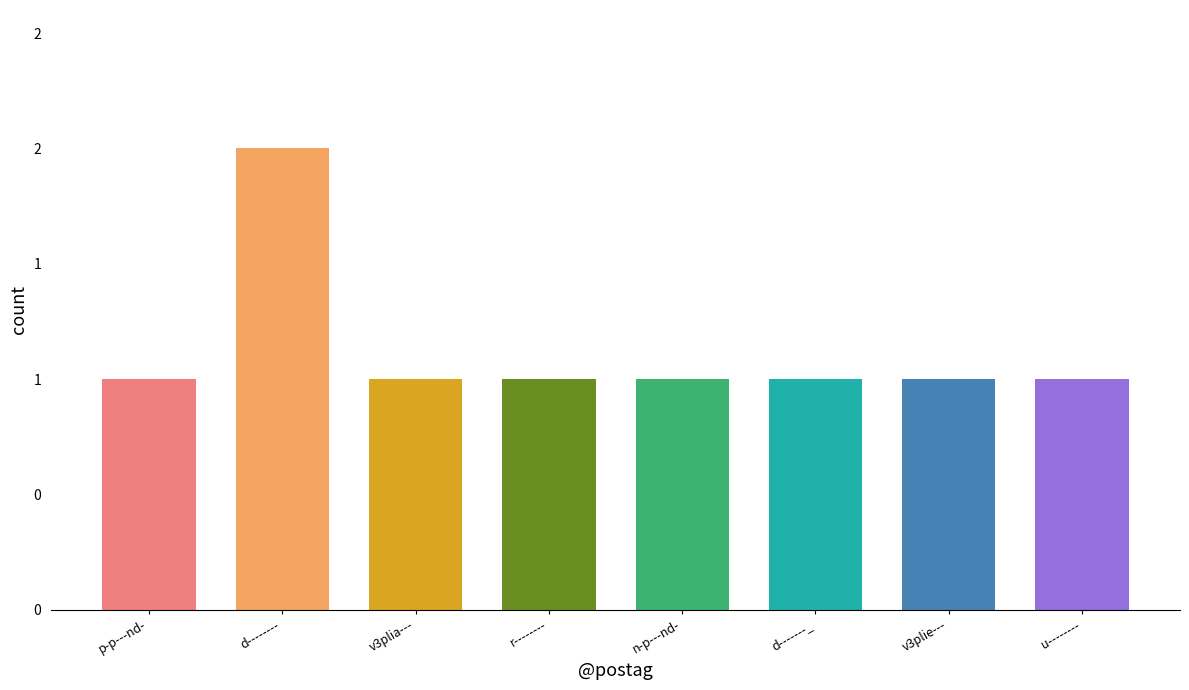

Is it true that the value at r-------- is 1?

True